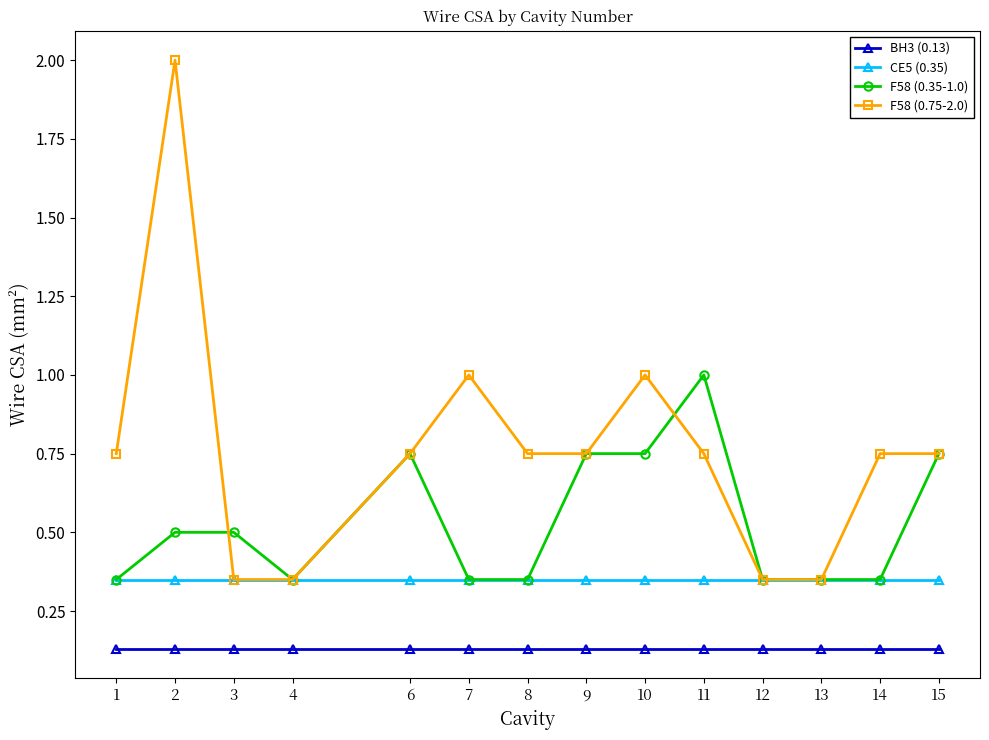

List the series in order of their peak value, lowest first.

BH3 (0.13), CE5 (0.35), F58 (0.35-1.0), F58 (0.75-2.0)